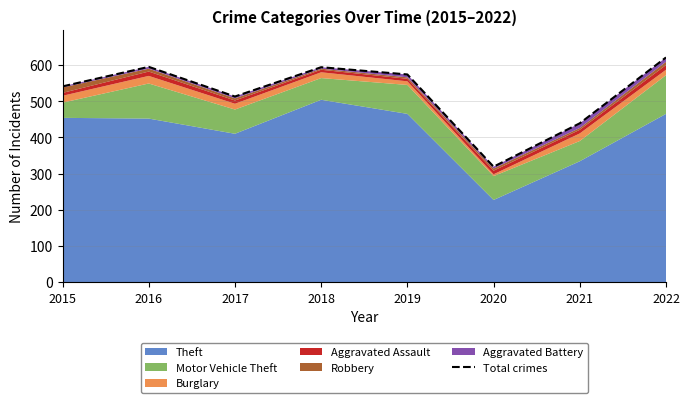

Where is the first local maximum?

2016